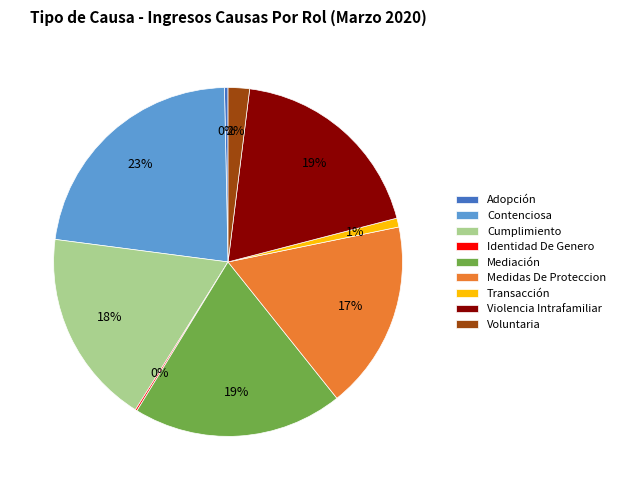

Between Voluntaria and Violencia Intrafamiliar, which is larger?

Violencia Intrafamiliar